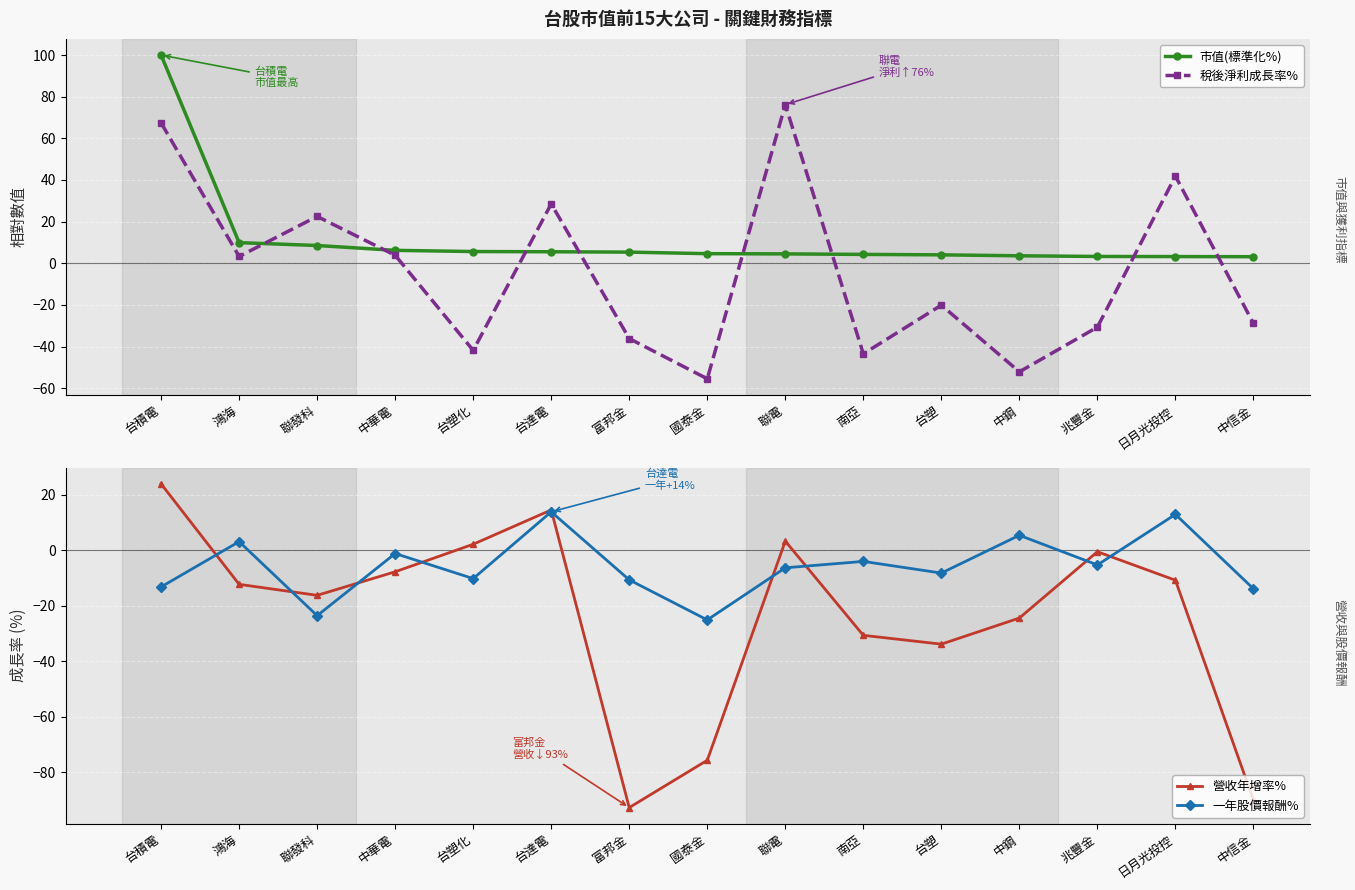

How many data points in 營收年增率% are less than -12?

8